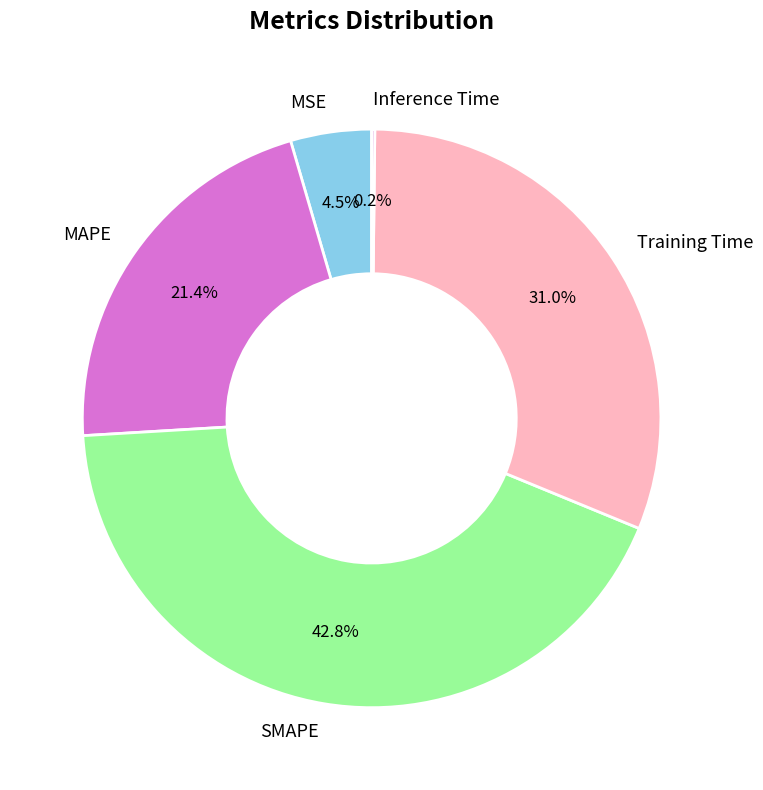

Between Training Time and SMAPE, which is larger?

SMAPE